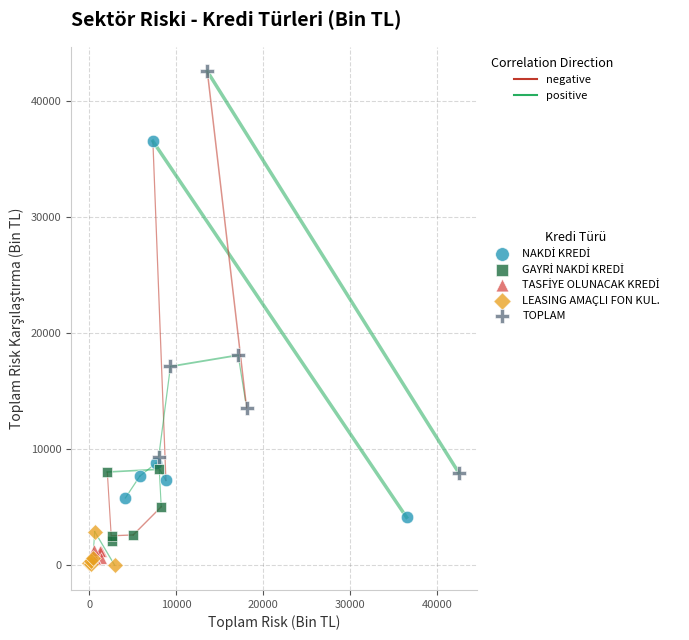

Which series reaches the maximum Y coordinate?

TOPLAM